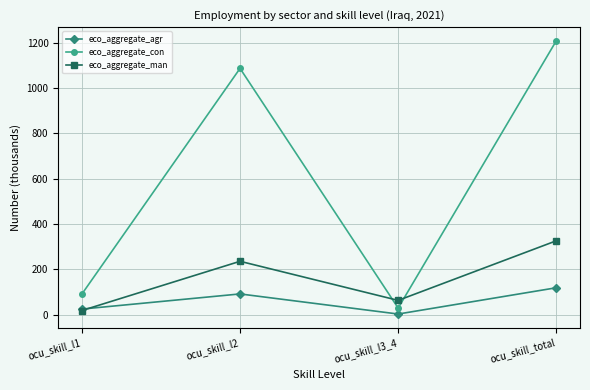

Which category has the highest value in the eco_aggregate_con series?

ocu_skill_total